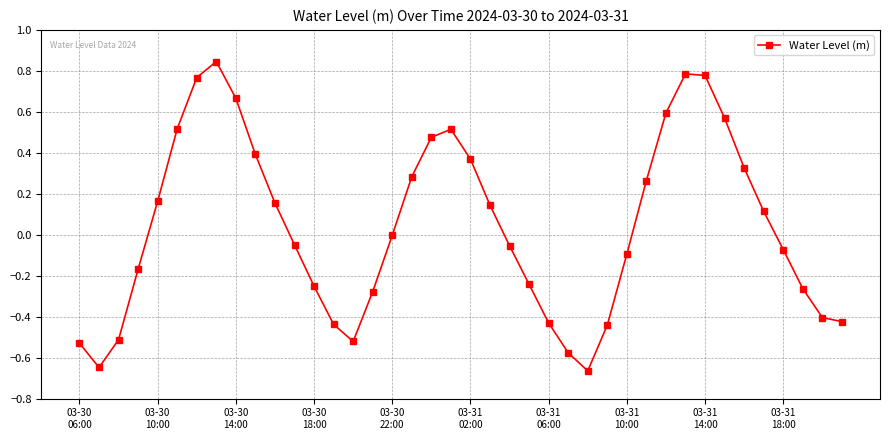

Does the chart have visible grid lines?

Yes